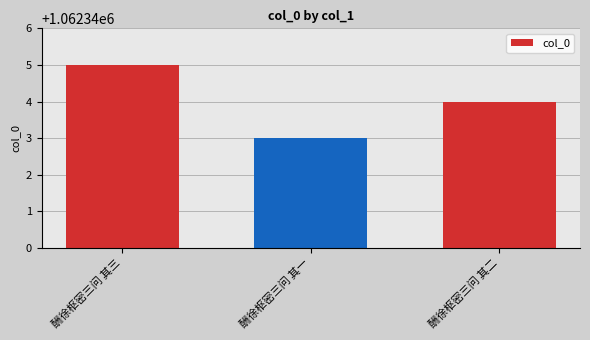

How many data points are less than 1062344?

1